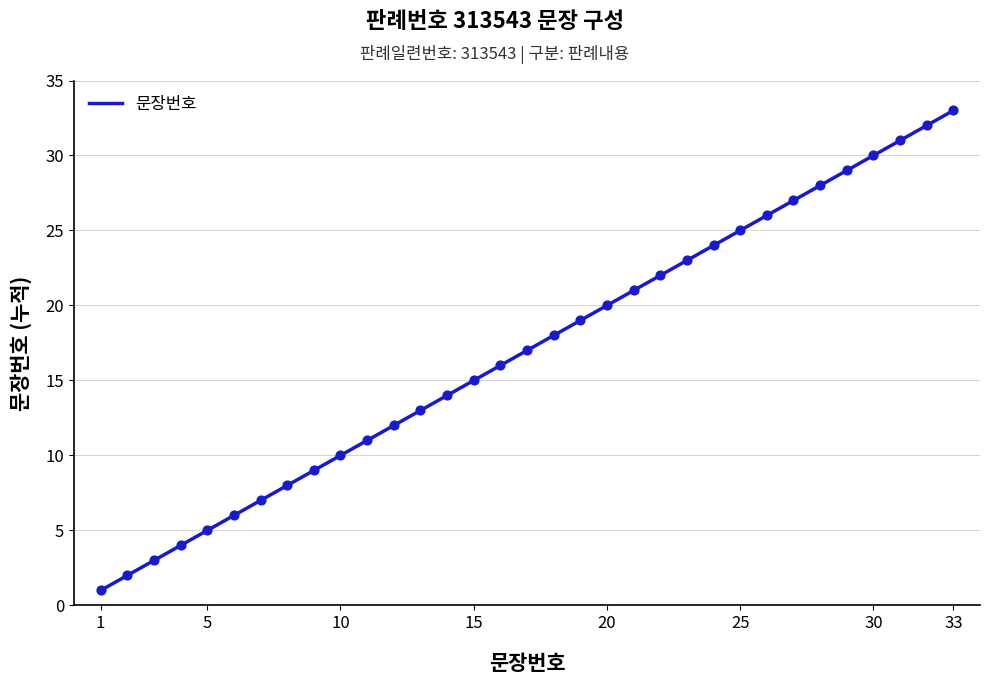

What is the change in value from 9 to 15?

+6